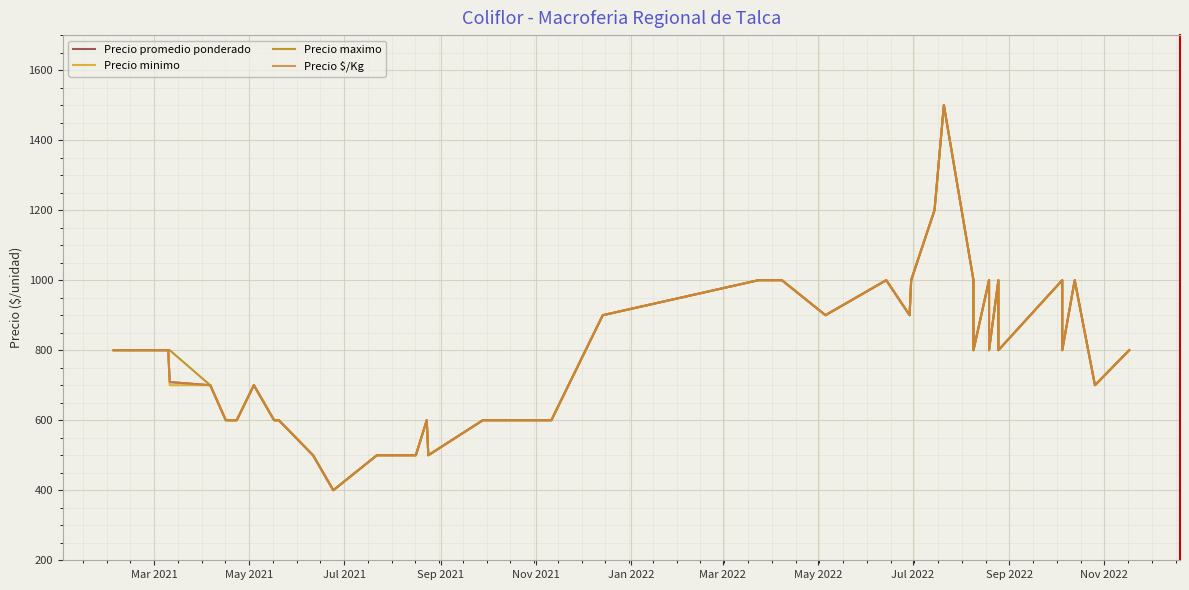

List the series in order of their peak value, highest first.

Precio promedio ponderado, Precio minimo, Precio maximo, Precio $/Kg